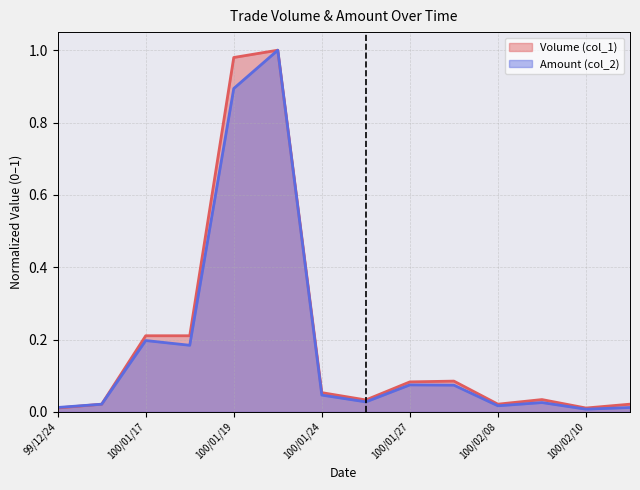

How many series are shown in this chart?

2